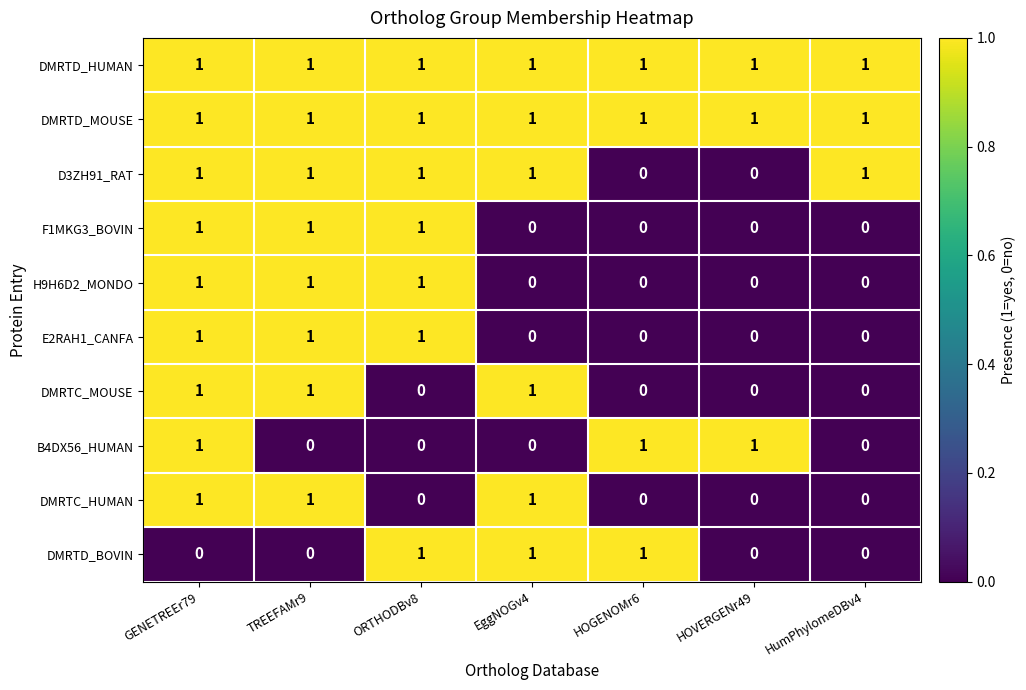

Is the value of E2RAH1_CANFA at HumPhylomeDBv4 greater than the value of DMRTD_MOUSE at GENETREEr79?

No